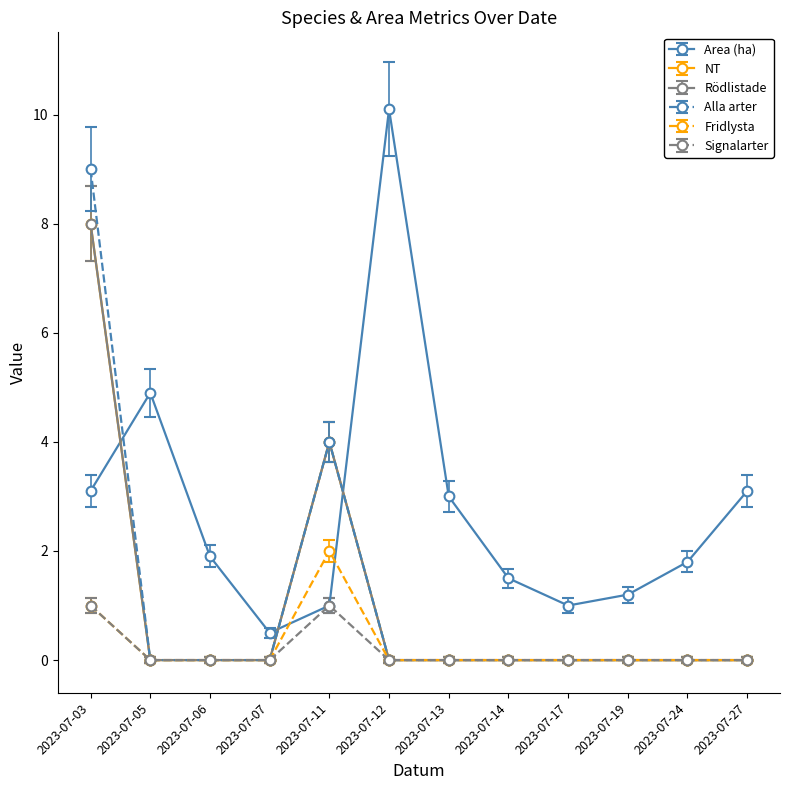

Is this an area chart (filled region under the line)?

No